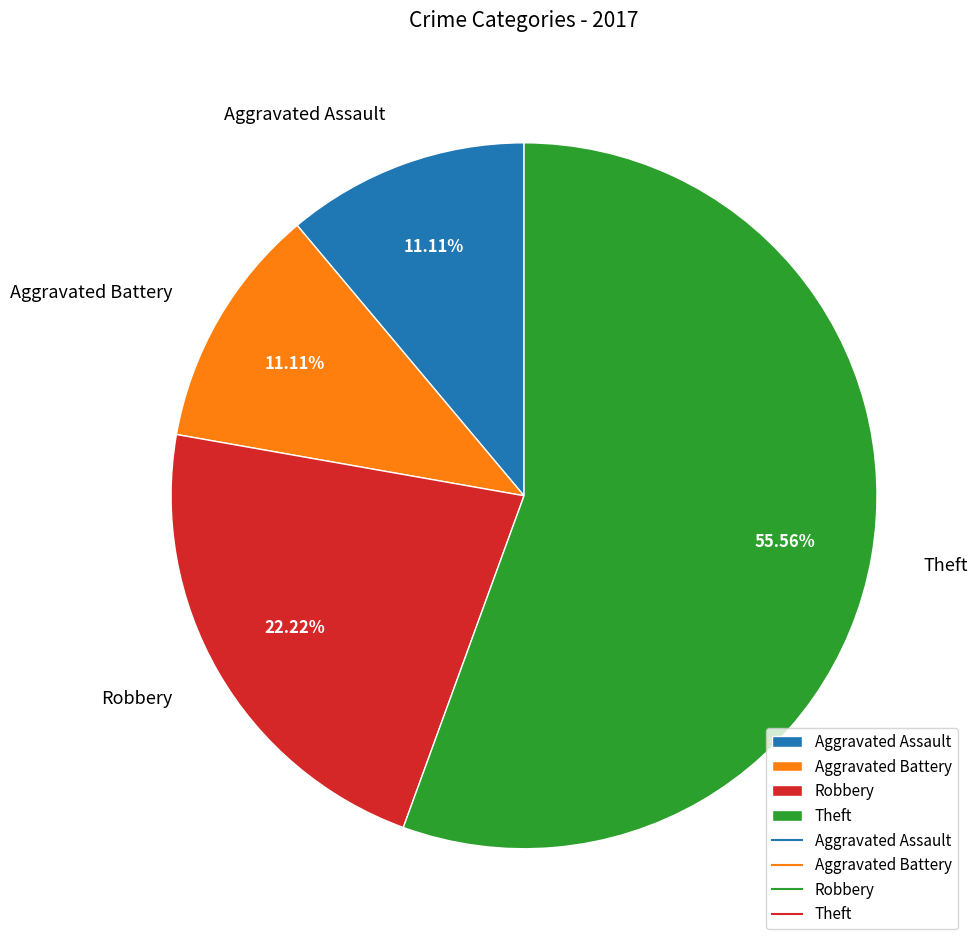

Which category accounts for the majority?

Theft